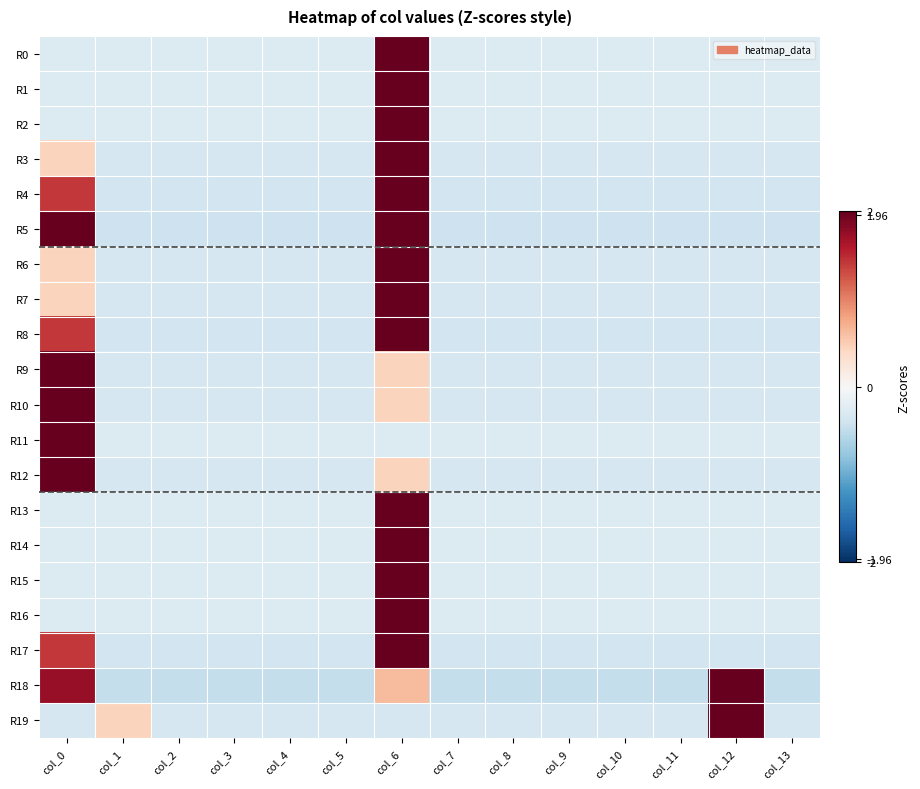

Between col_1 and col_13, which series saw the biggest shift?

R19